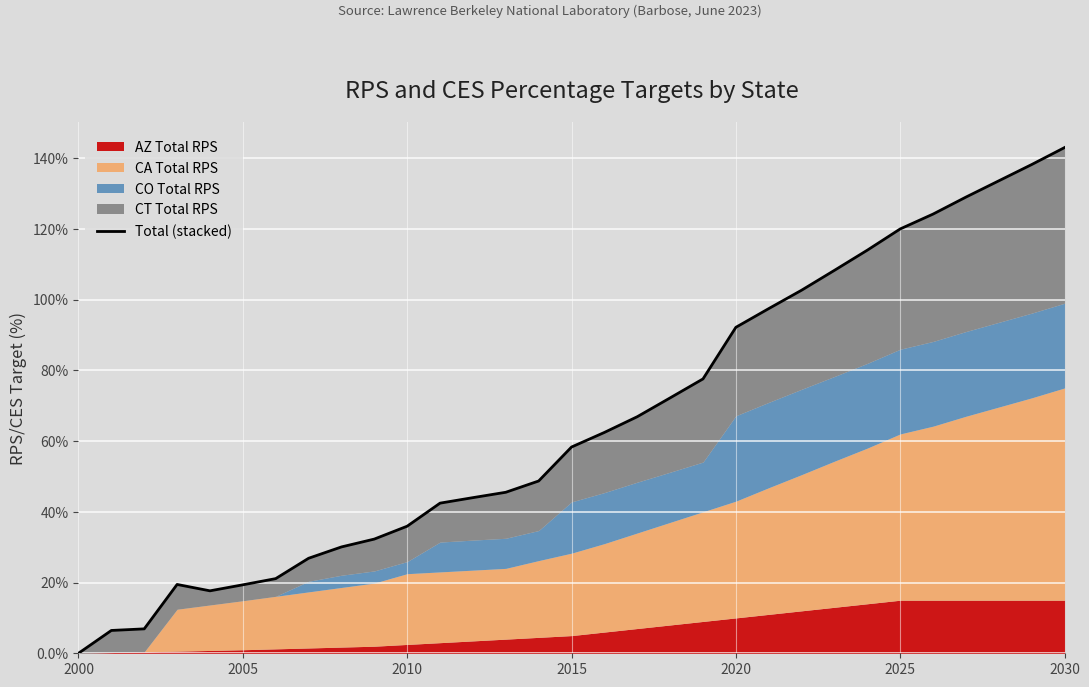

How many points are lower than both their immediate neighbors (excluding endpoints)?

1